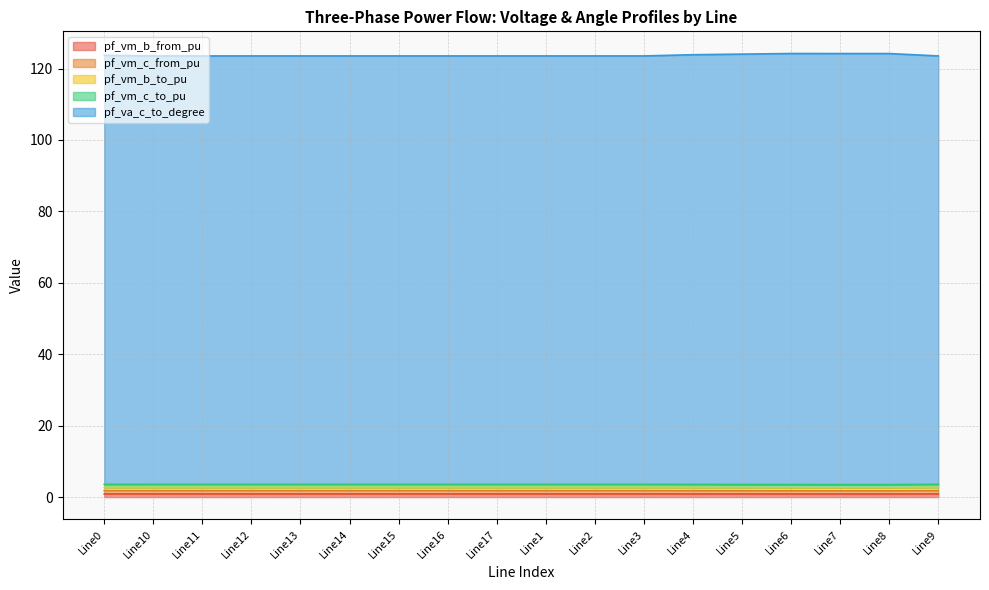

At which category is the sum across all series the highest?

Line6